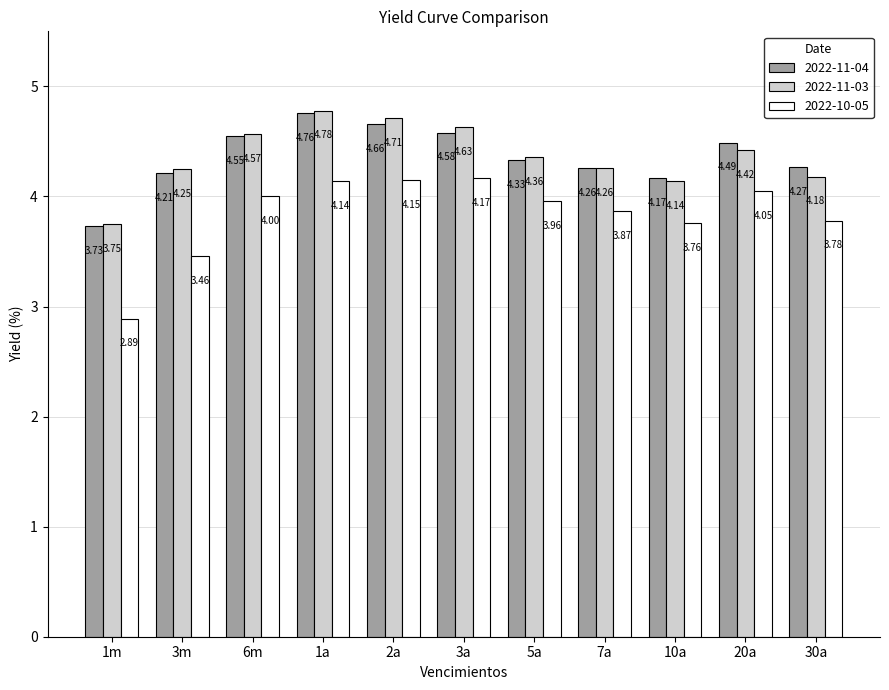

At which category is the sum across all series the highest?

1a